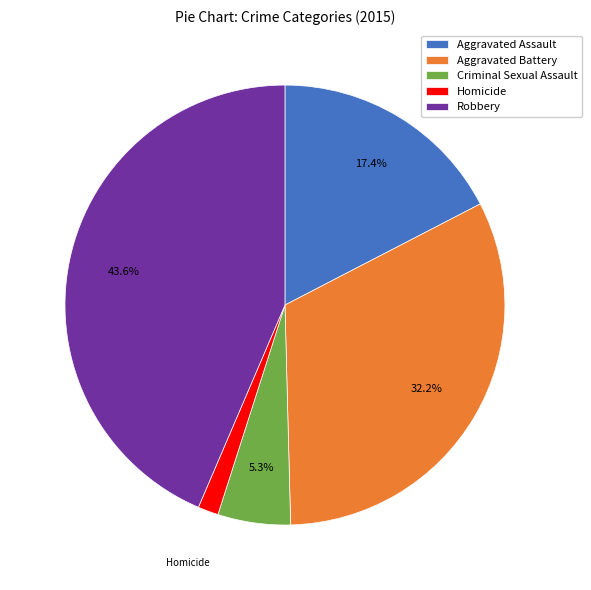

Is Robbery the majority of the pie?

No